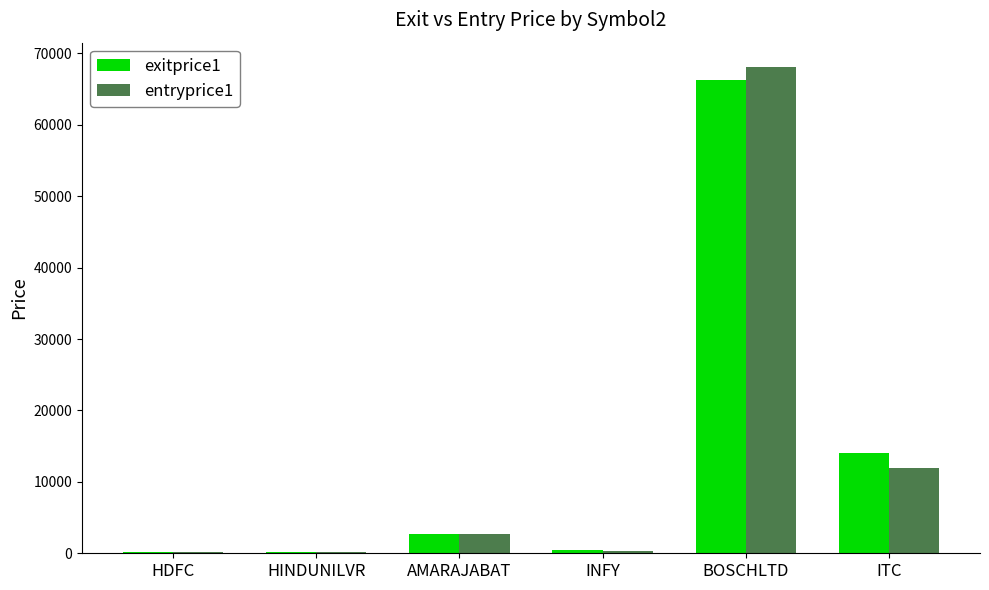

Where is entryprice1 nearest to the value 34121?

ITC